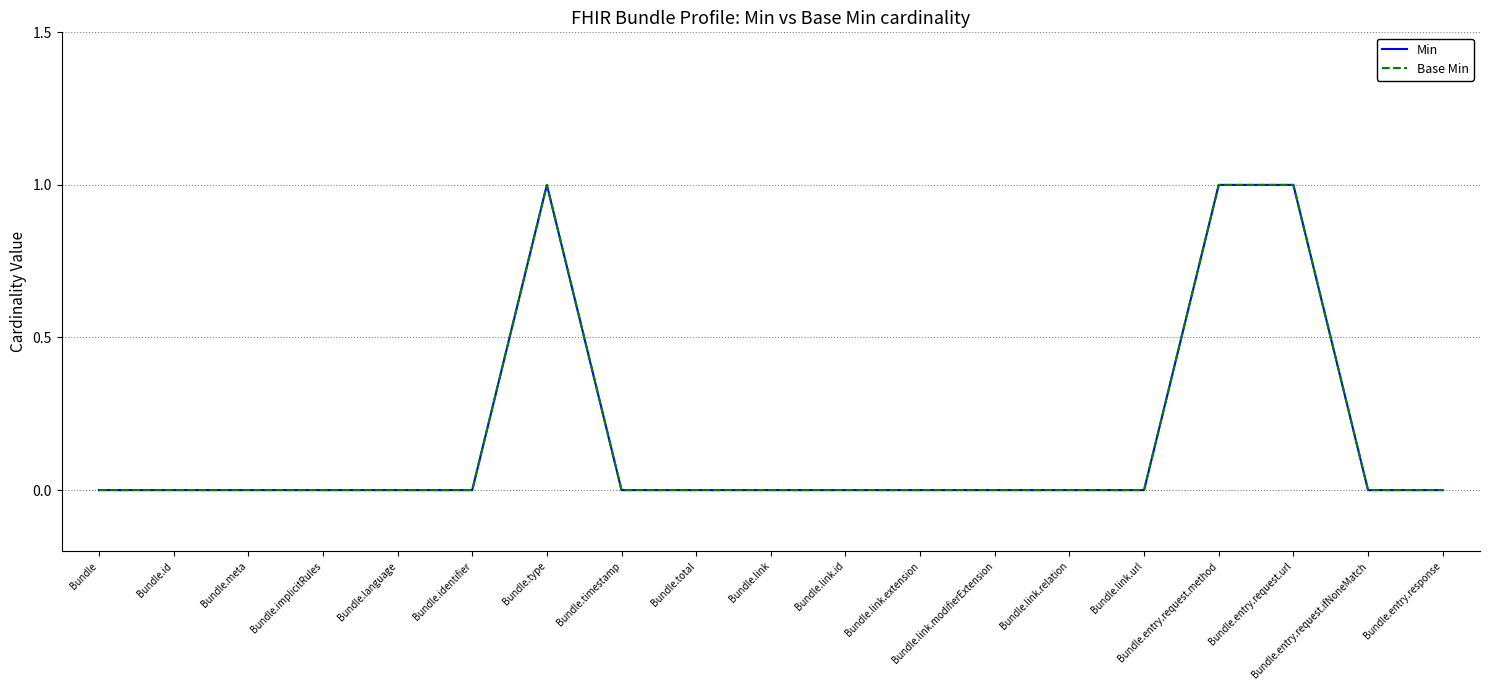

How many Base Min values are between 0 and 1?

19